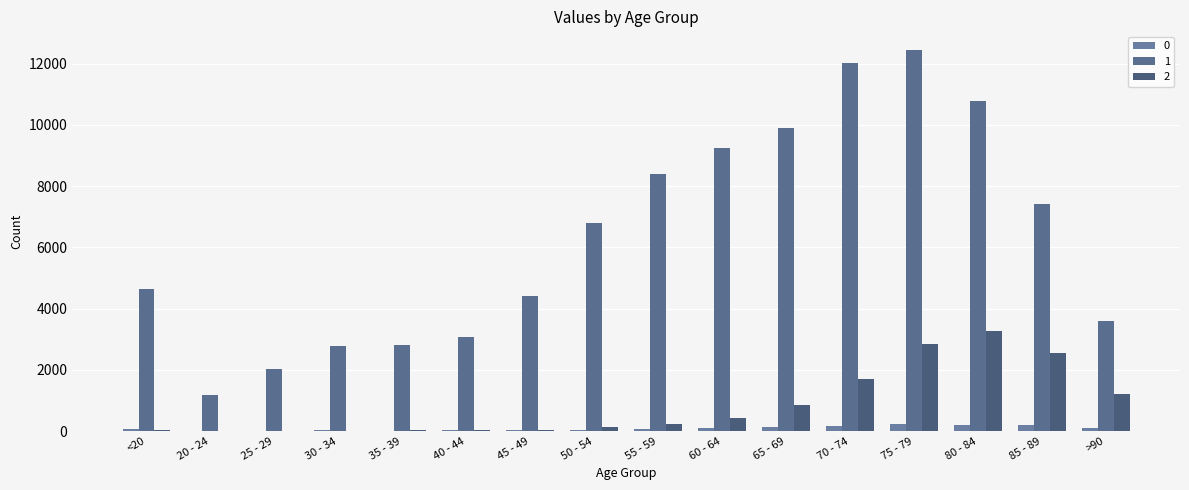

Which series has the largest total across all categories?

1